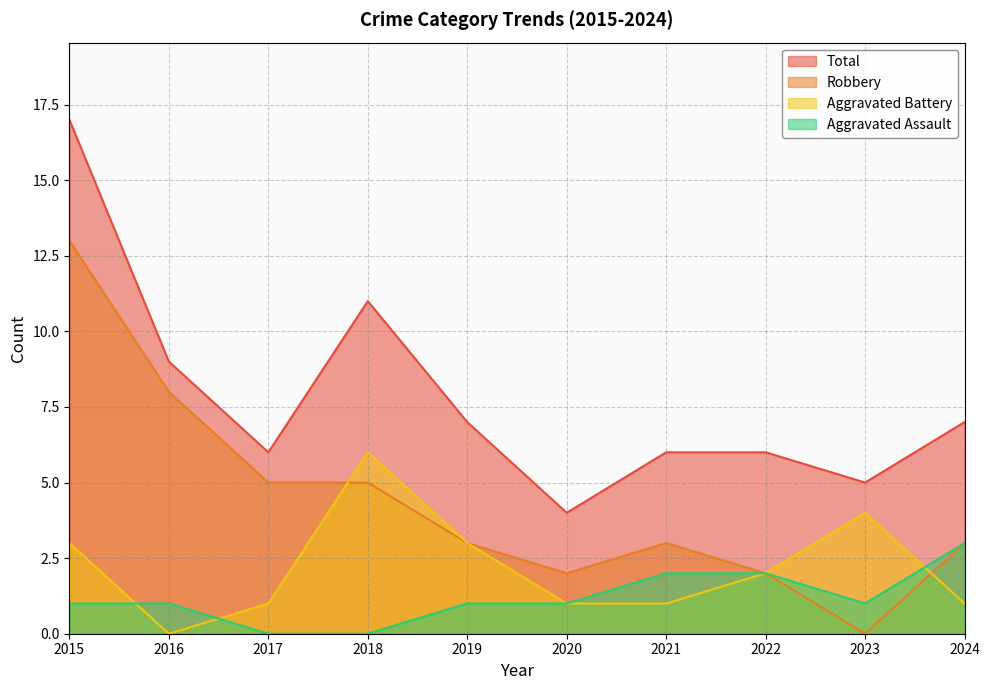

True or false: Robbery and Aggravated Assault intersect in this chart.

False